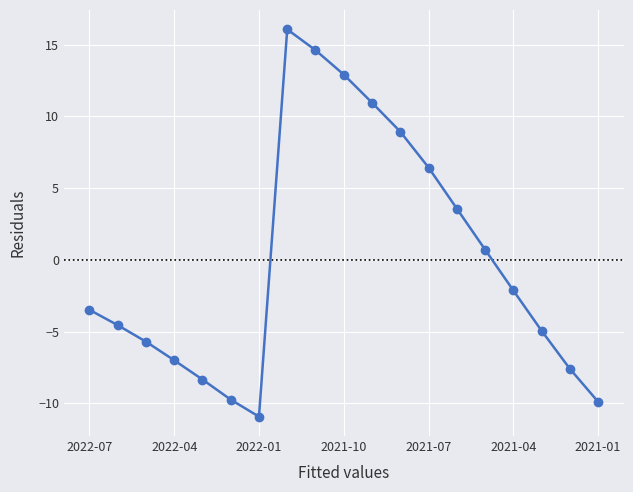

What is the smallest value displayed?

-10.9